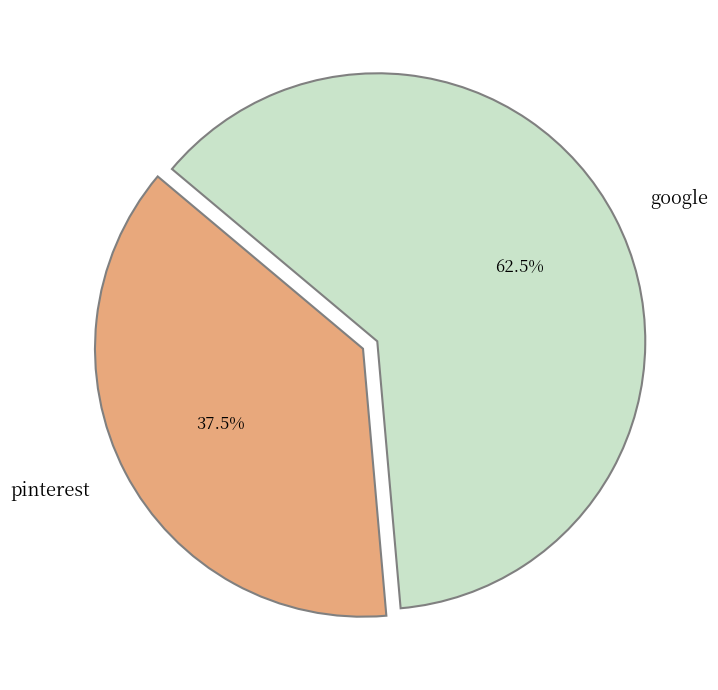

Between pinterest and google, which is larger?

google